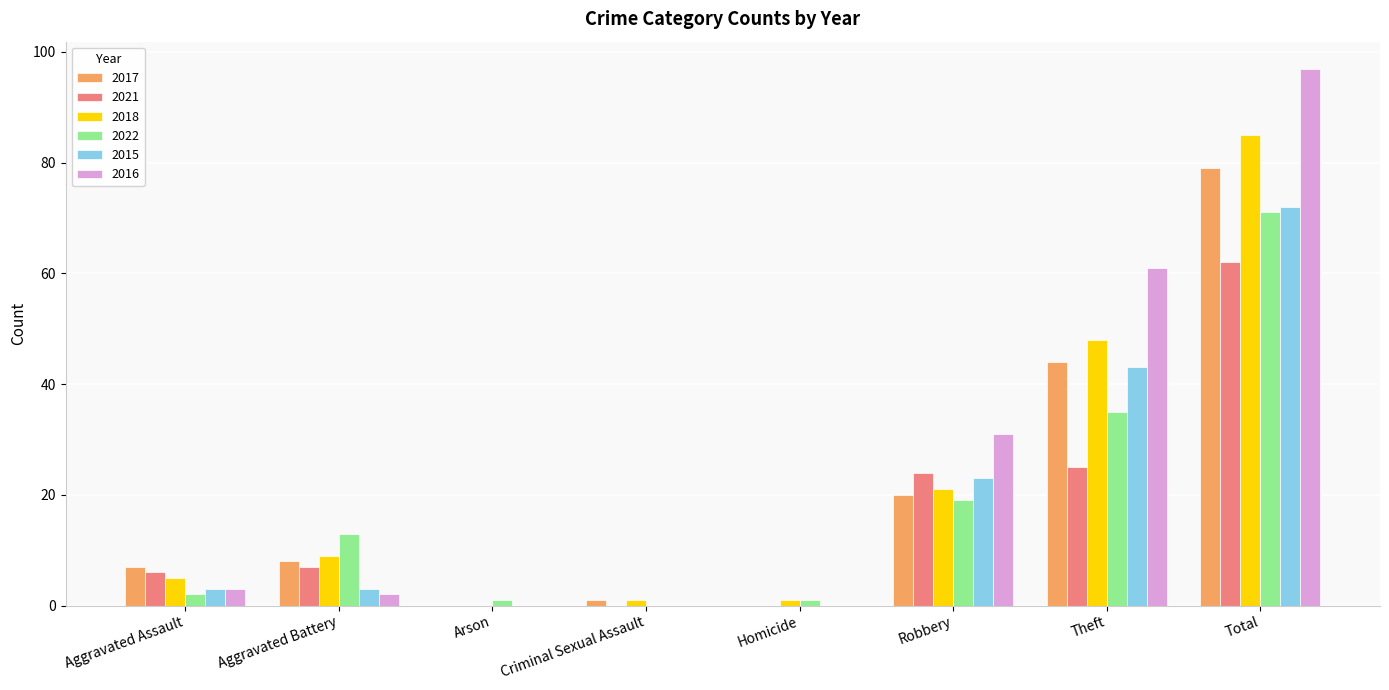

At which label is 2016 closest to 48?

Theft